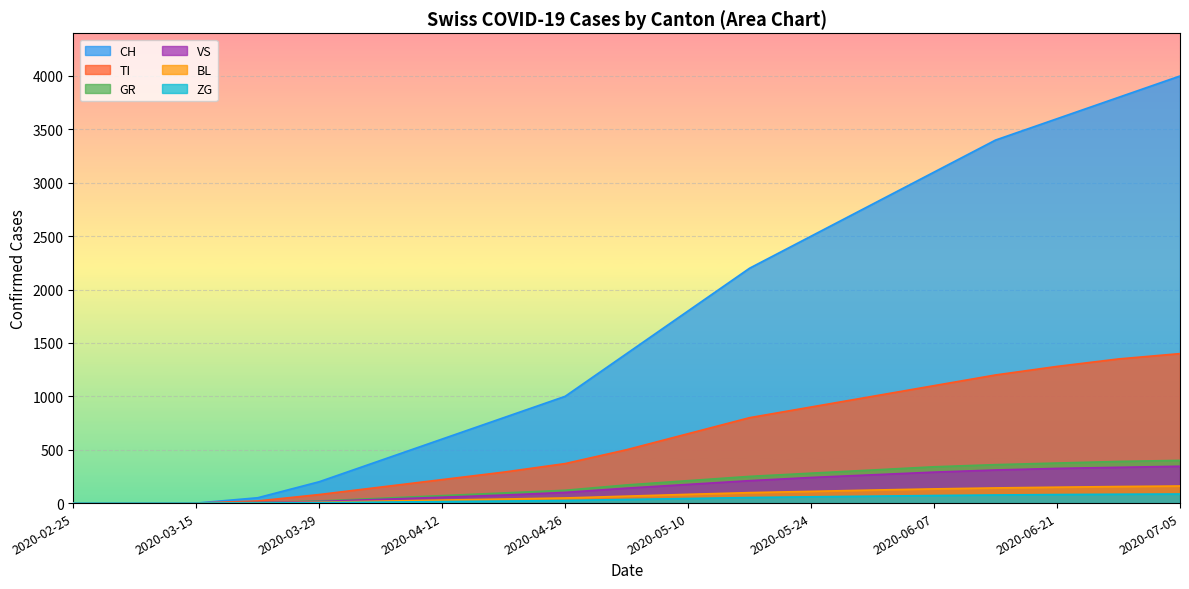

True or false: TI and GR intersect in this chart.

False